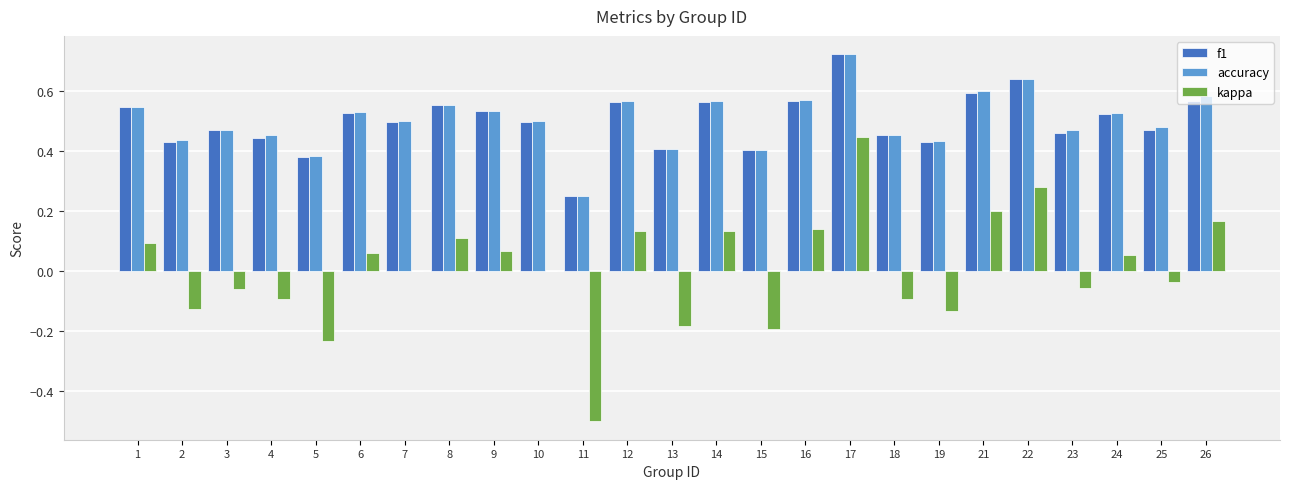

Between 2 and 5, which series saw the biggest shift?

kappa